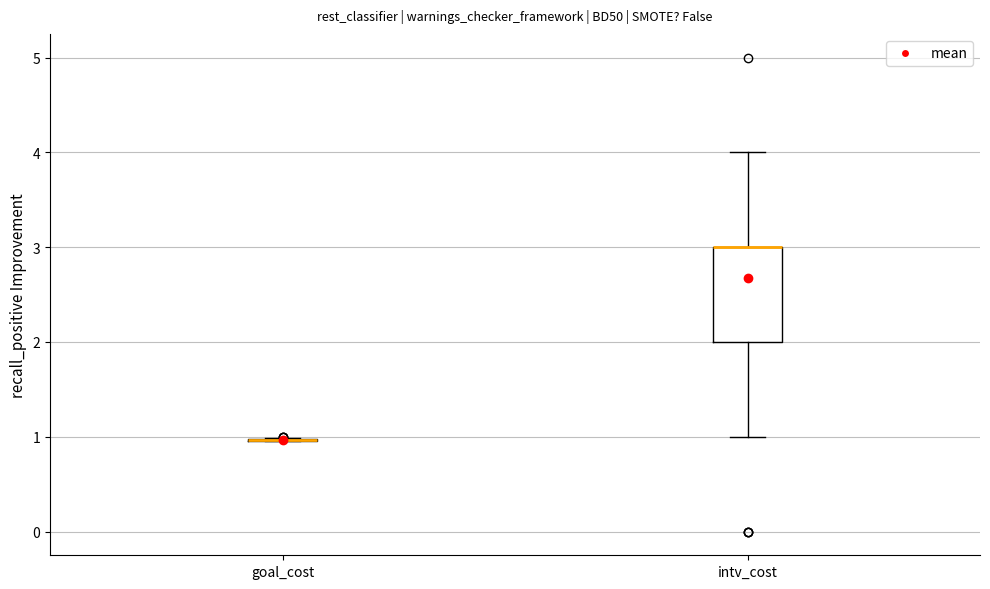

Reading left to right, read every box against the y-axis: the position of its median line, the range the box covers, and the ends of its whiskers. The values are not printed on the chart, so give them approximately, as read against the axis.

goal_cost: box collapsed to a line at 1, whiskers 1 to 1
intv_cost: median 3 (drawn on the box's upper edge), box 2 to 3, whiskers 1 to 4